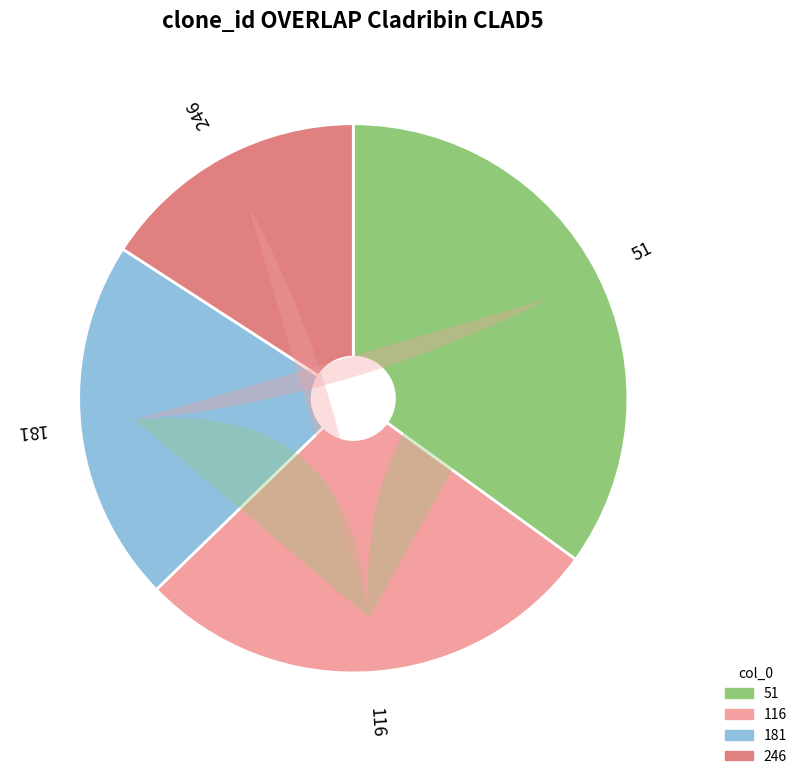

What percentage do 51 and 181 together represent?

56.4%